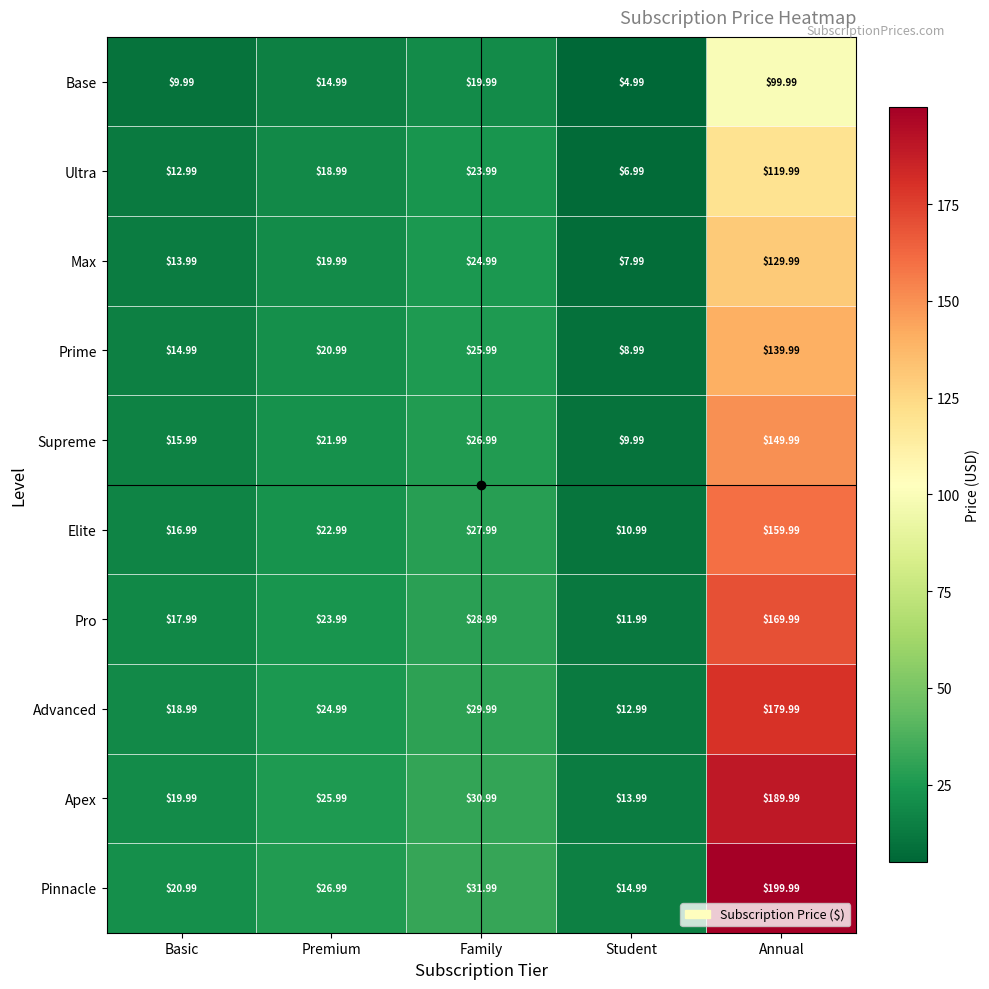

Which series has the widest spread of values?

Pinnacle